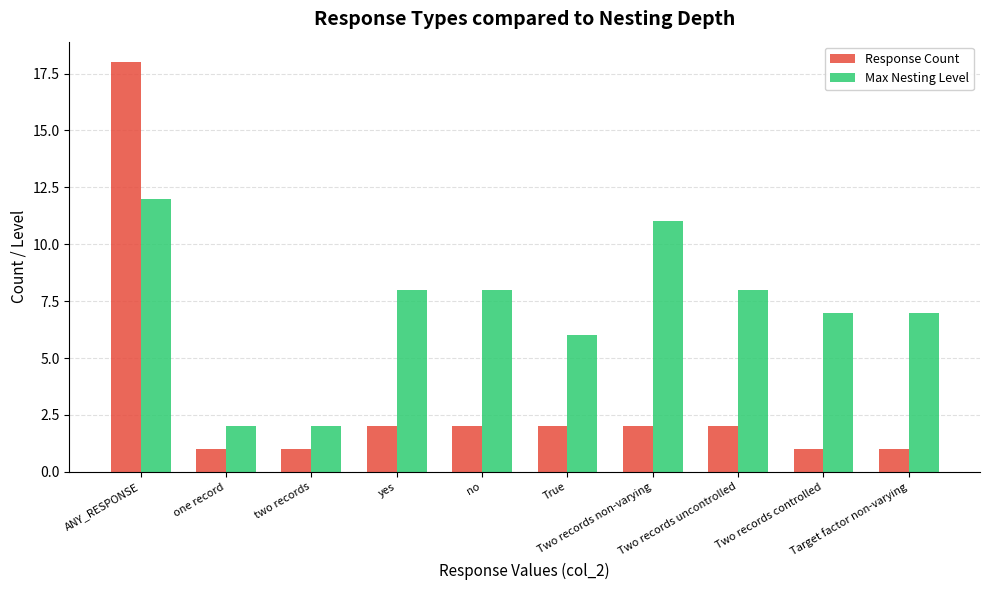

What is the difference between the maximum and second lowest values in the Response Count series?

17